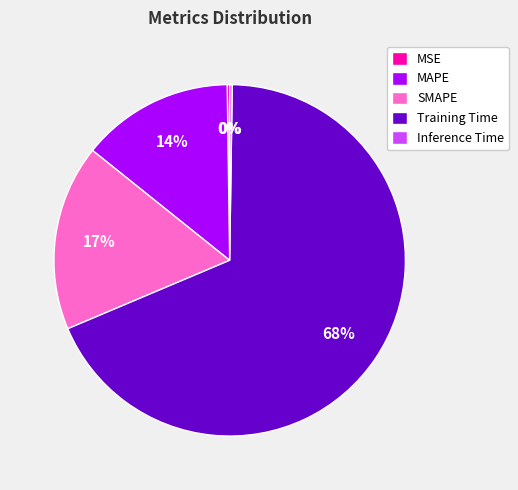

To the nearest percent, what portion does MAPE represent?

14%